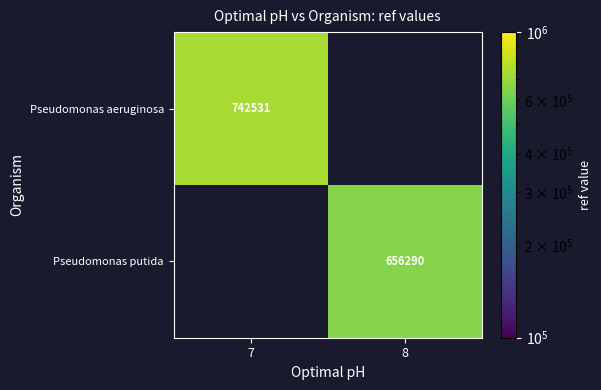

Which label corresponds to the largest value in the chart?

7